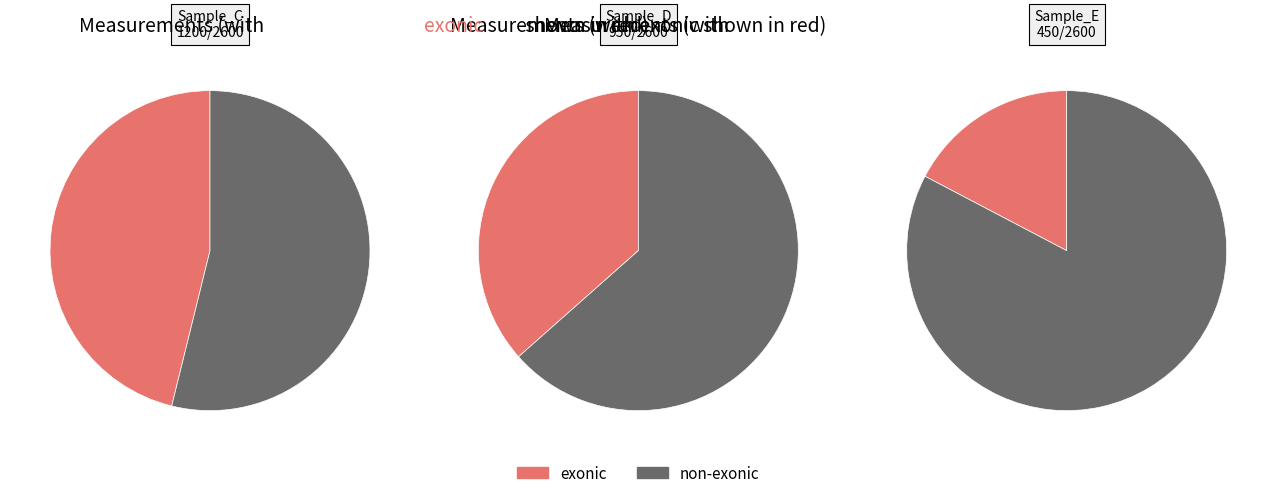

Is it true that Sample_C is 46% of the pie?

True